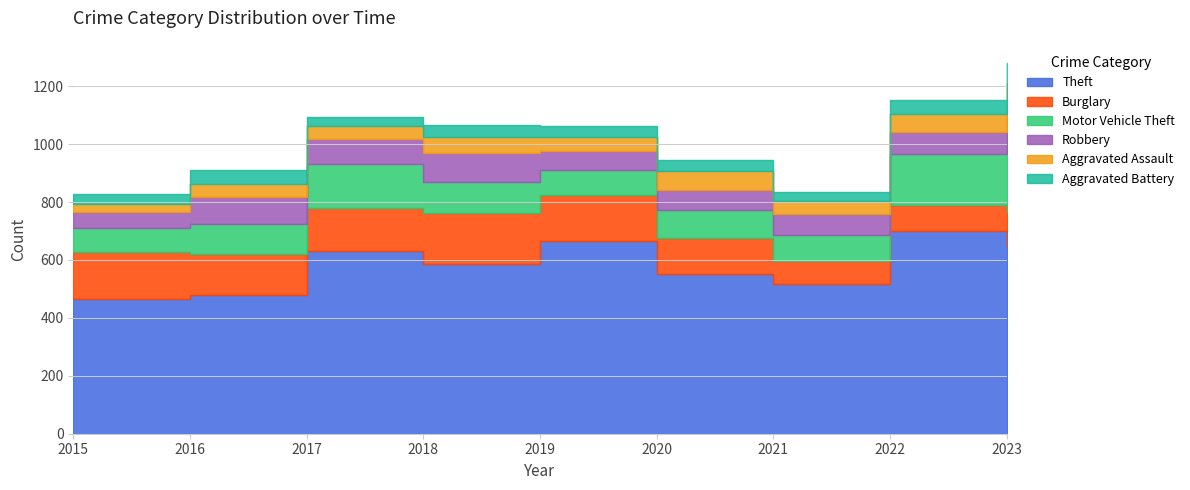

Which series changed the most between 2019 and 2021?

Theft